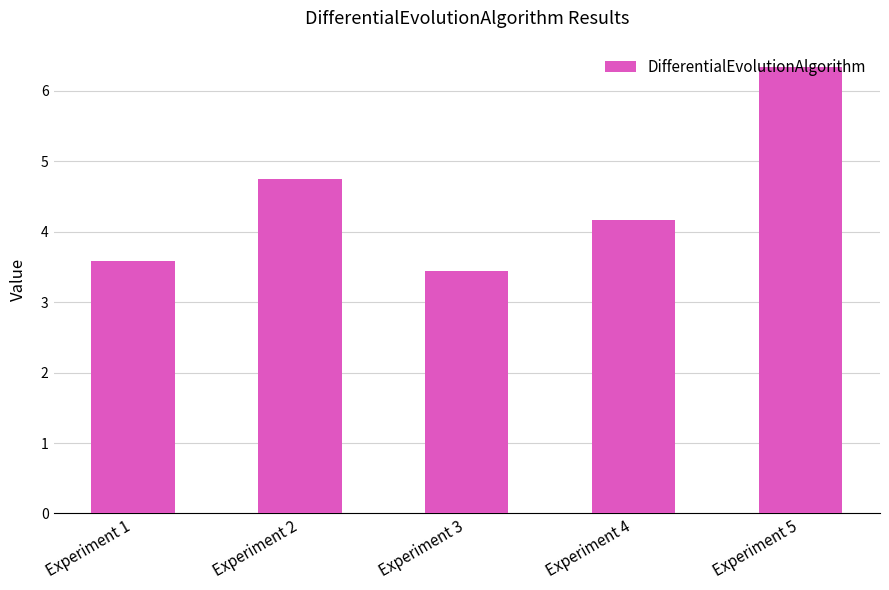

Between Experiment 3 and Experiment 1, which is larger?

Experiment 1